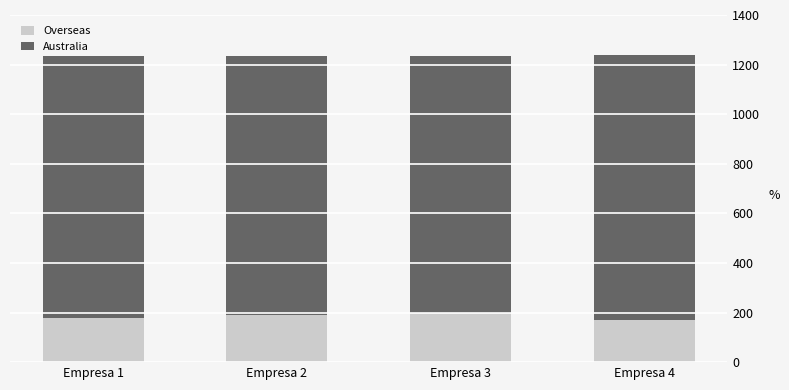

What is the total value across all series at Empresa 1?

1234